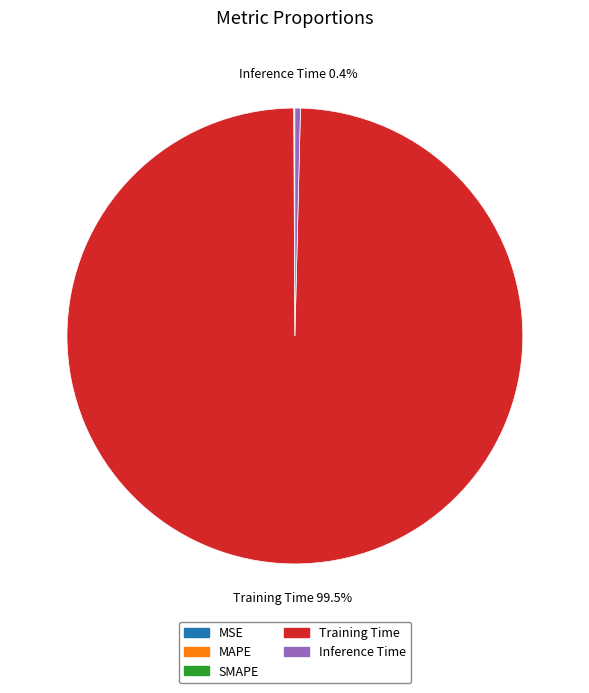

Which category has the biggest portion of the pie?

Training Time